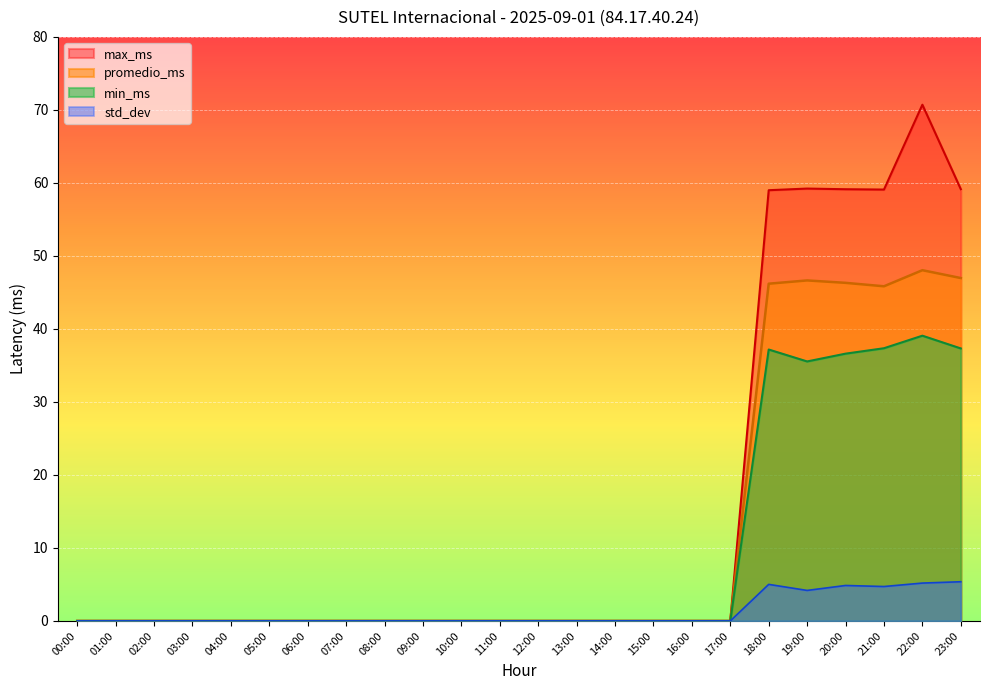

What is the difference between the second highest and second lowest values in the std_dev series?

5.2